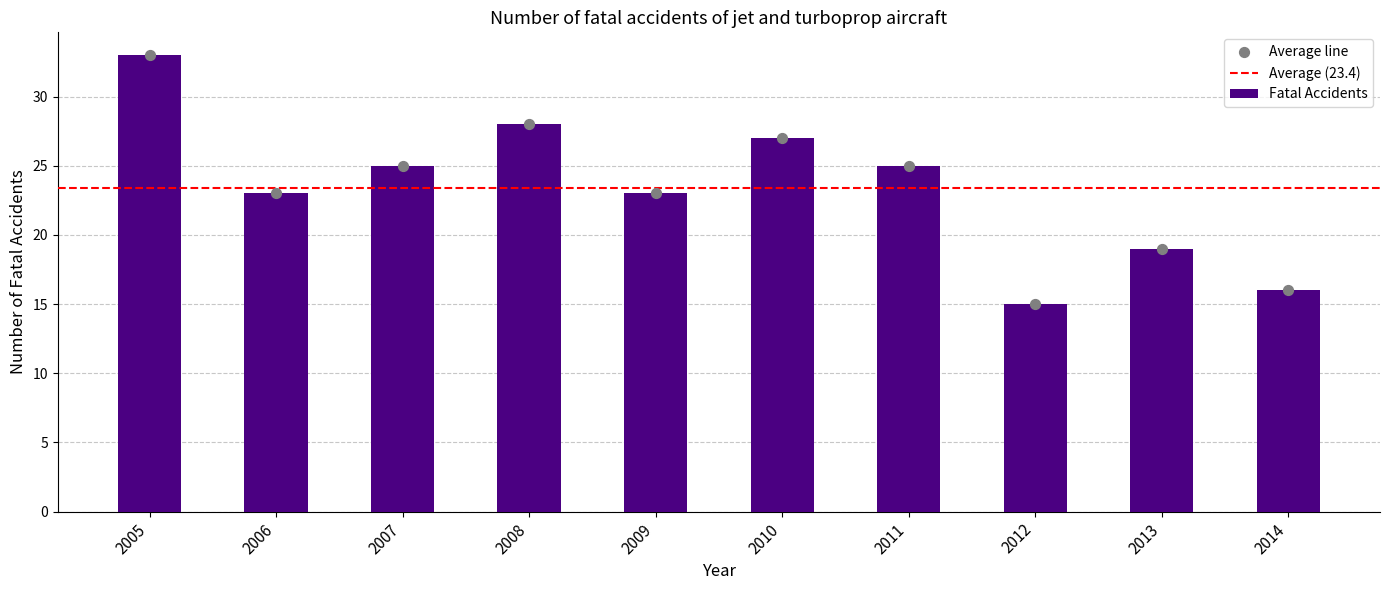

What is the change in value from 2008 to 2010?

-1